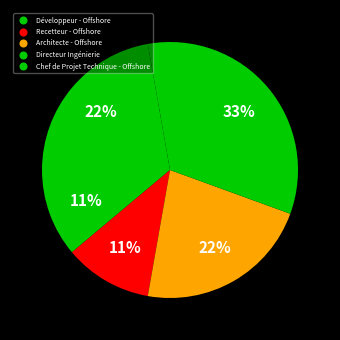

Which has a higher value, Directeur Ingénierie or Chef de Projet Technique - Offshore?

Directeur Ingénierie